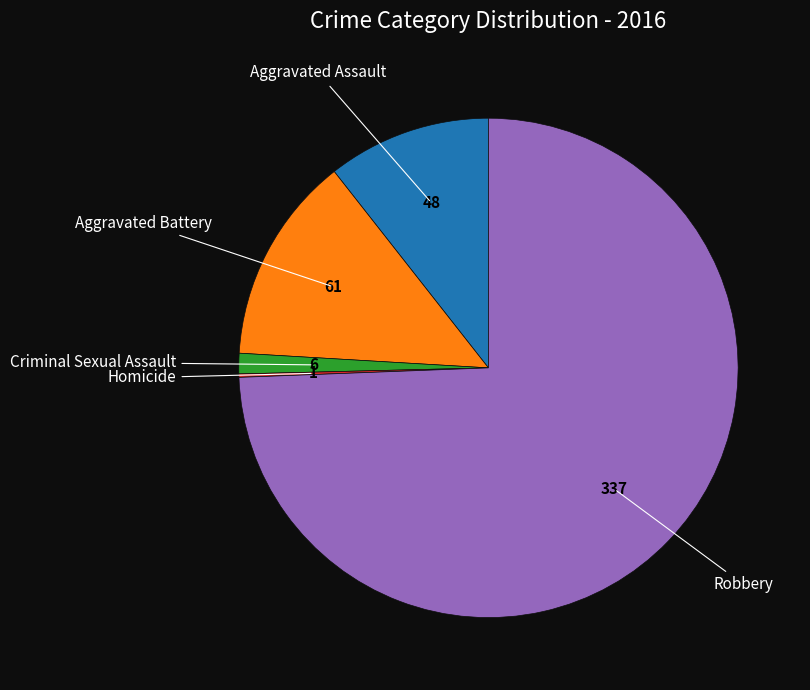

Does any single category account for the majority?

Yes